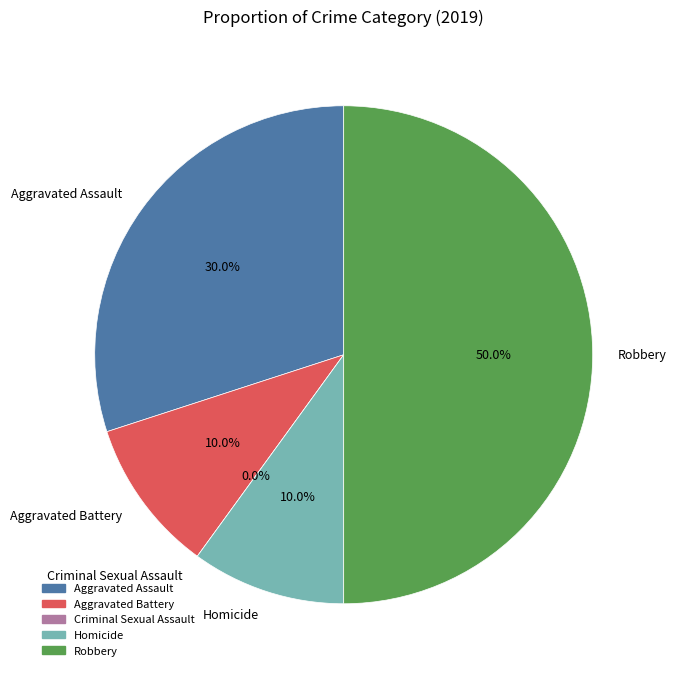

What percentage is NOT represented by Aggravated Assault?

70.0%